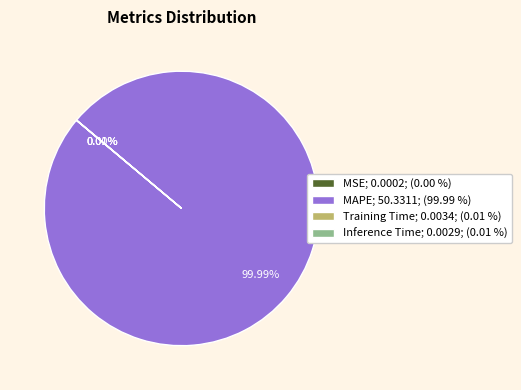

Is there any slice that represents more than half of the pie?

Yes